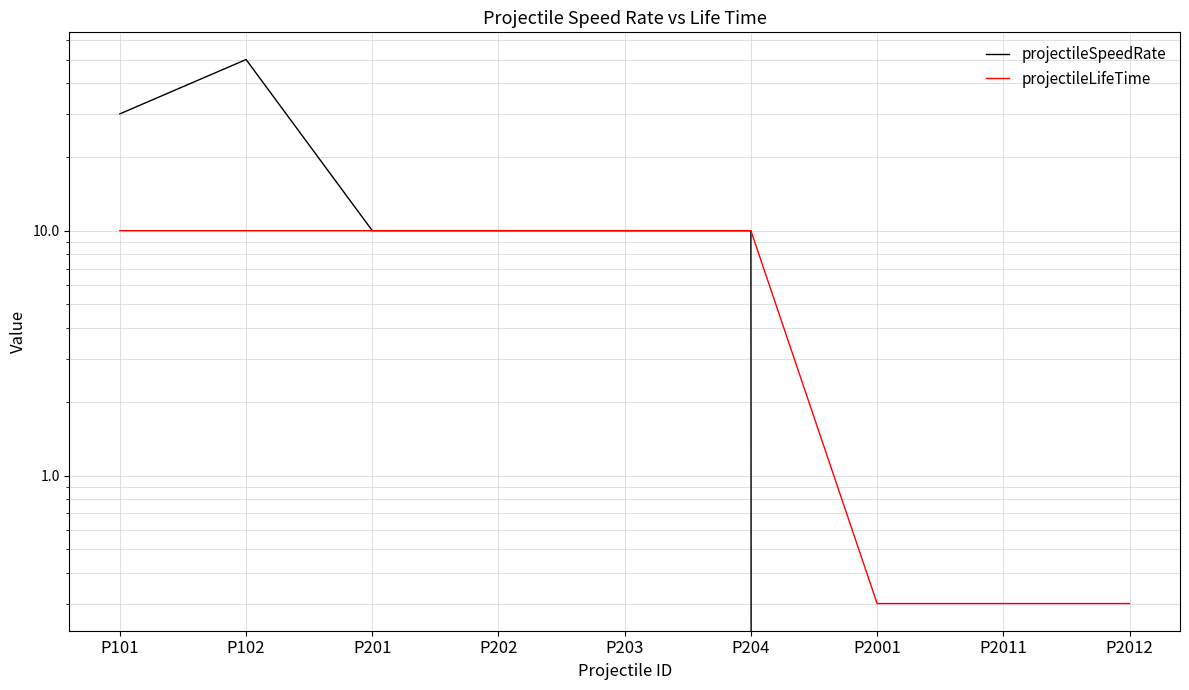

Is the value of projectileSpeedRate at P102 greater than the value of projectileLifeTime at P202?

Yes